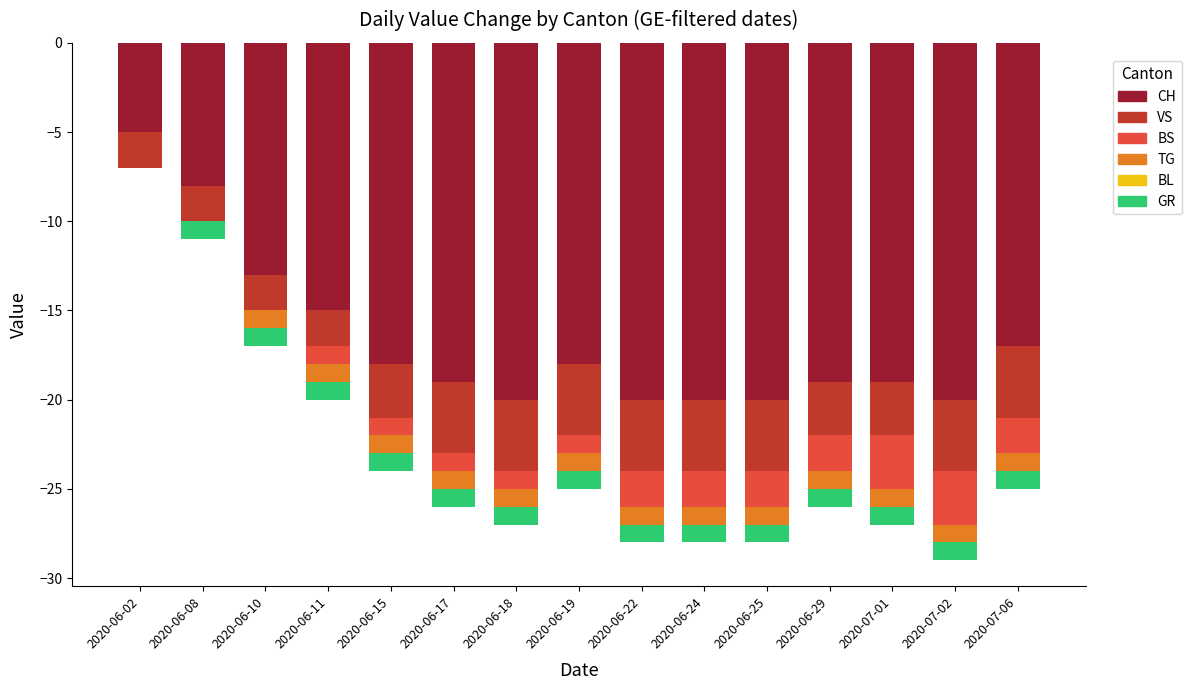

Where is VS nearest to the value -3?

2020-06-15